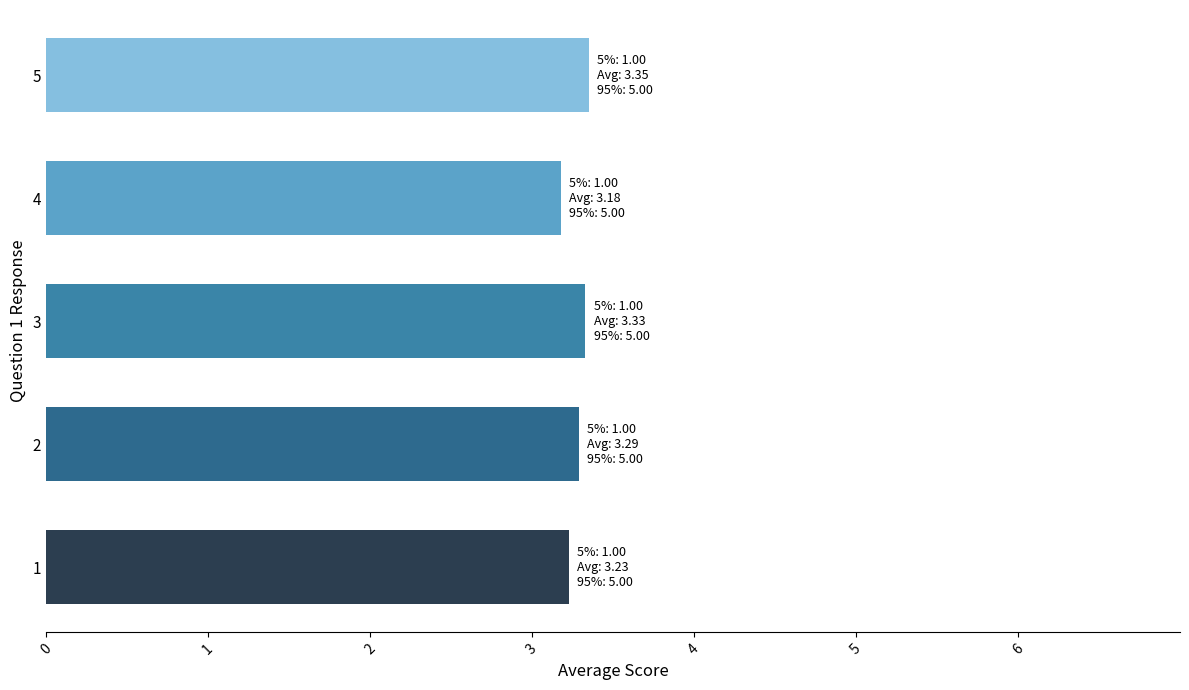

What is the highest value of the Question 4 series?

3.2